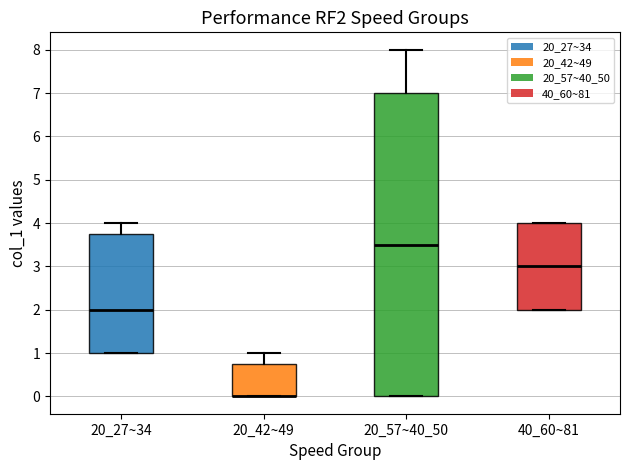

Where does the median line of the box for 40_60~81 sit on the y-axis? The values are not printed on the chart, so give them approximately, as read against the axis.

3.0